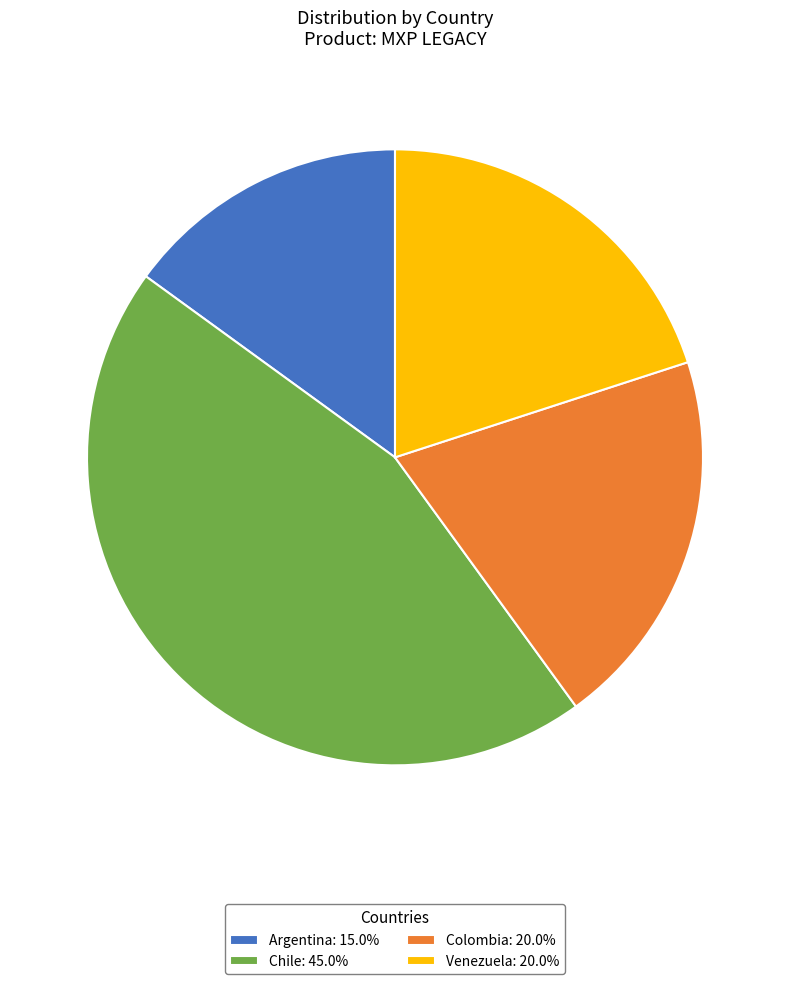

Approximately how many times larger is the value at Colombia: 20.0% compared to Argentina: 15.0%?

1.3